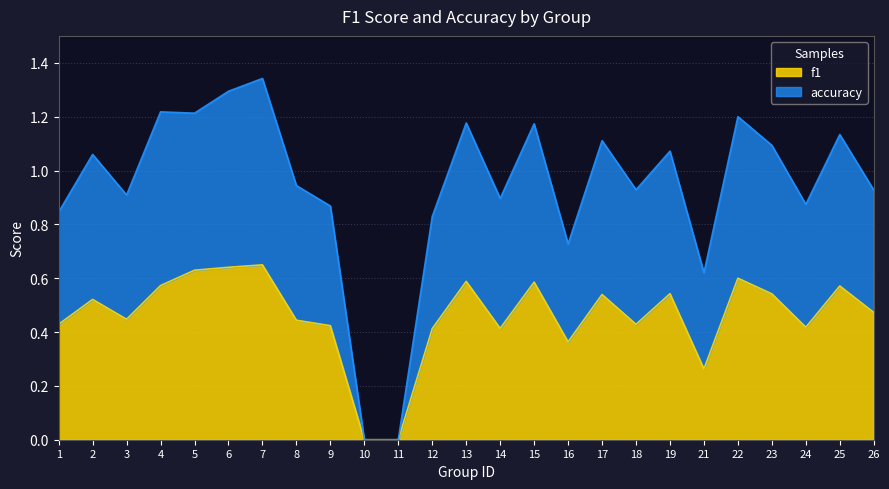

List the series in order of their overall mean, lowest first.

f1, accuracy